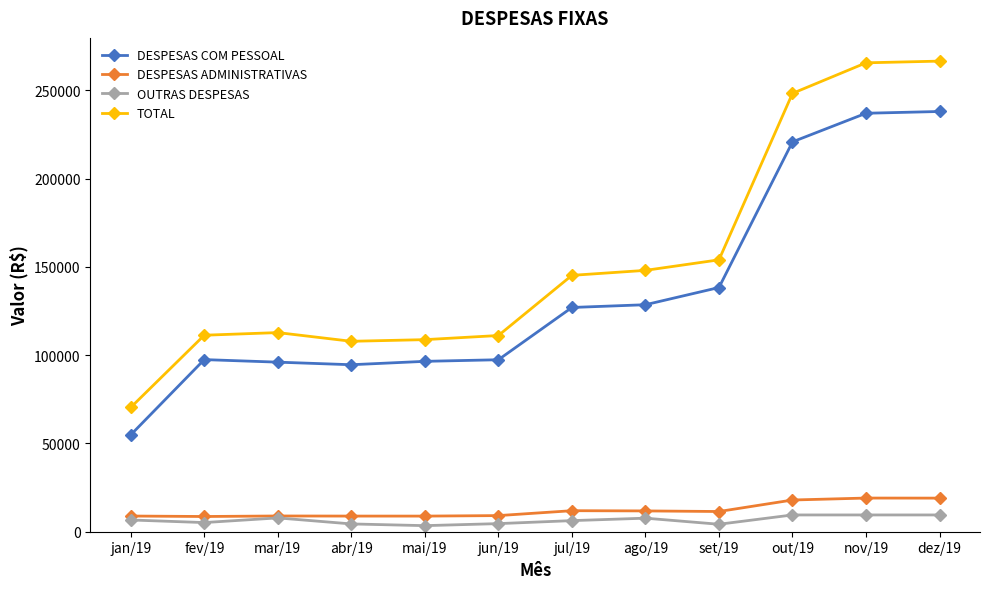

The value of DESPESAS ADMINISTRATIVAS at dez/19 is 19028. True or false?

True